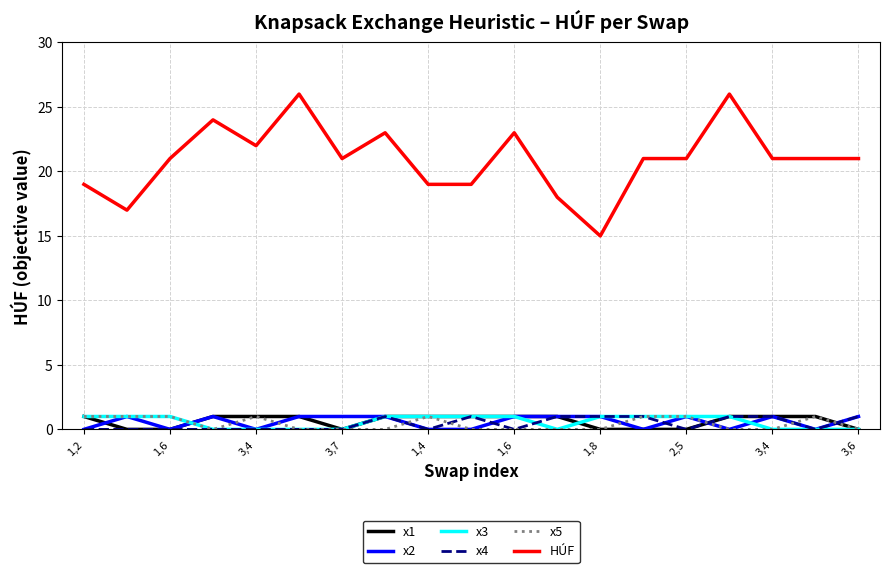

What is the greatest value displayed?

26